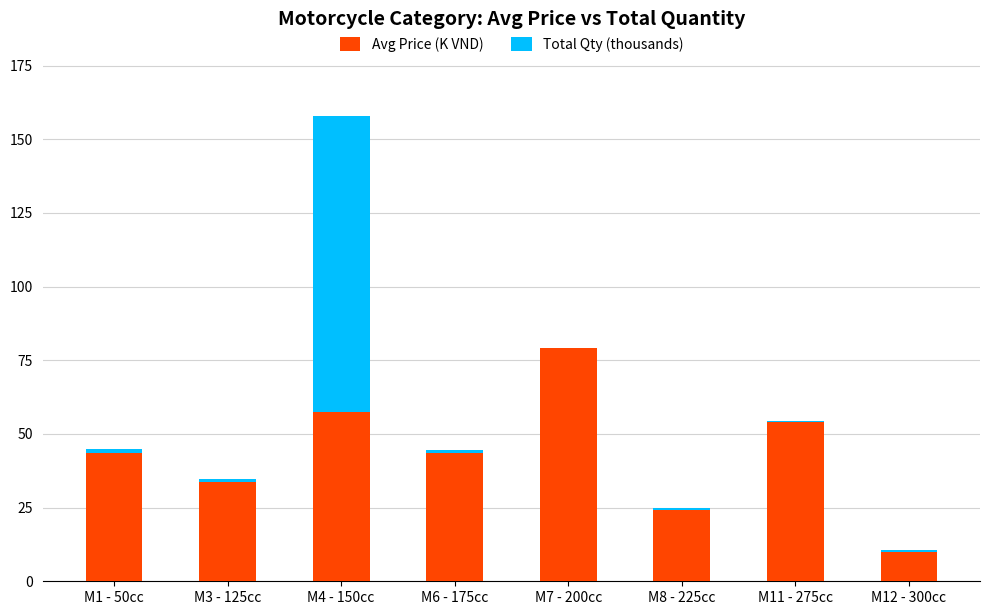

What is the sum of all Avg Price (K VND) values?

345.6